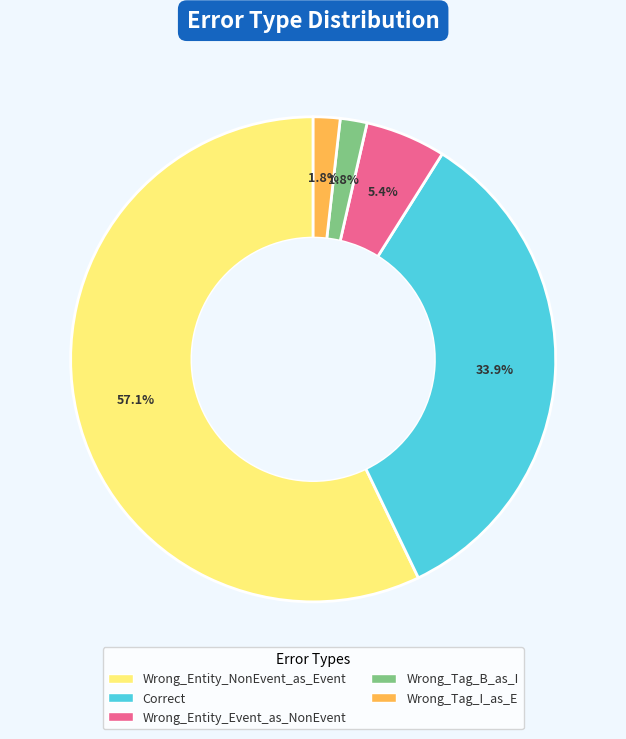

How many segments does this pie chart have?

5